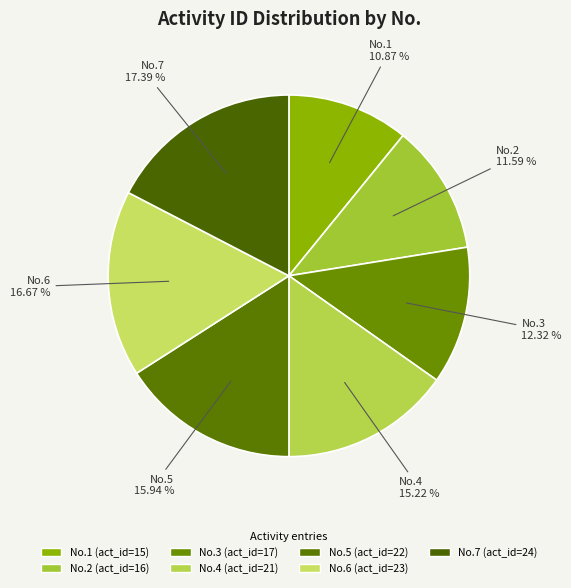

Count the number of slices in the pie.

7